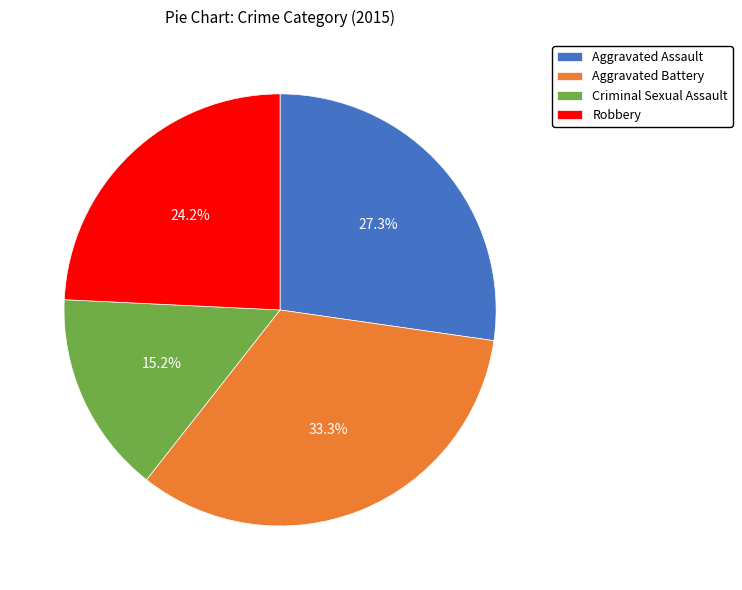

Count the number of slices in the pie.

4